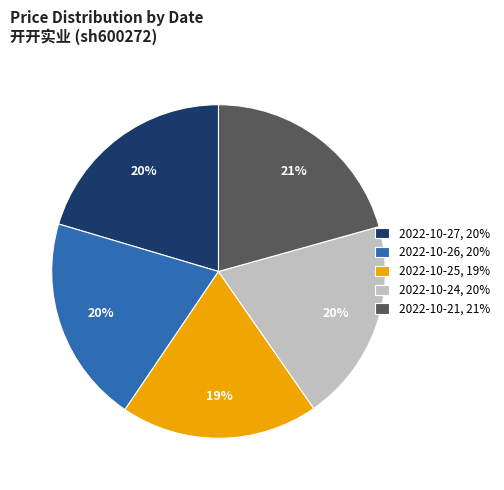

How many slices are in this pie chart?

5